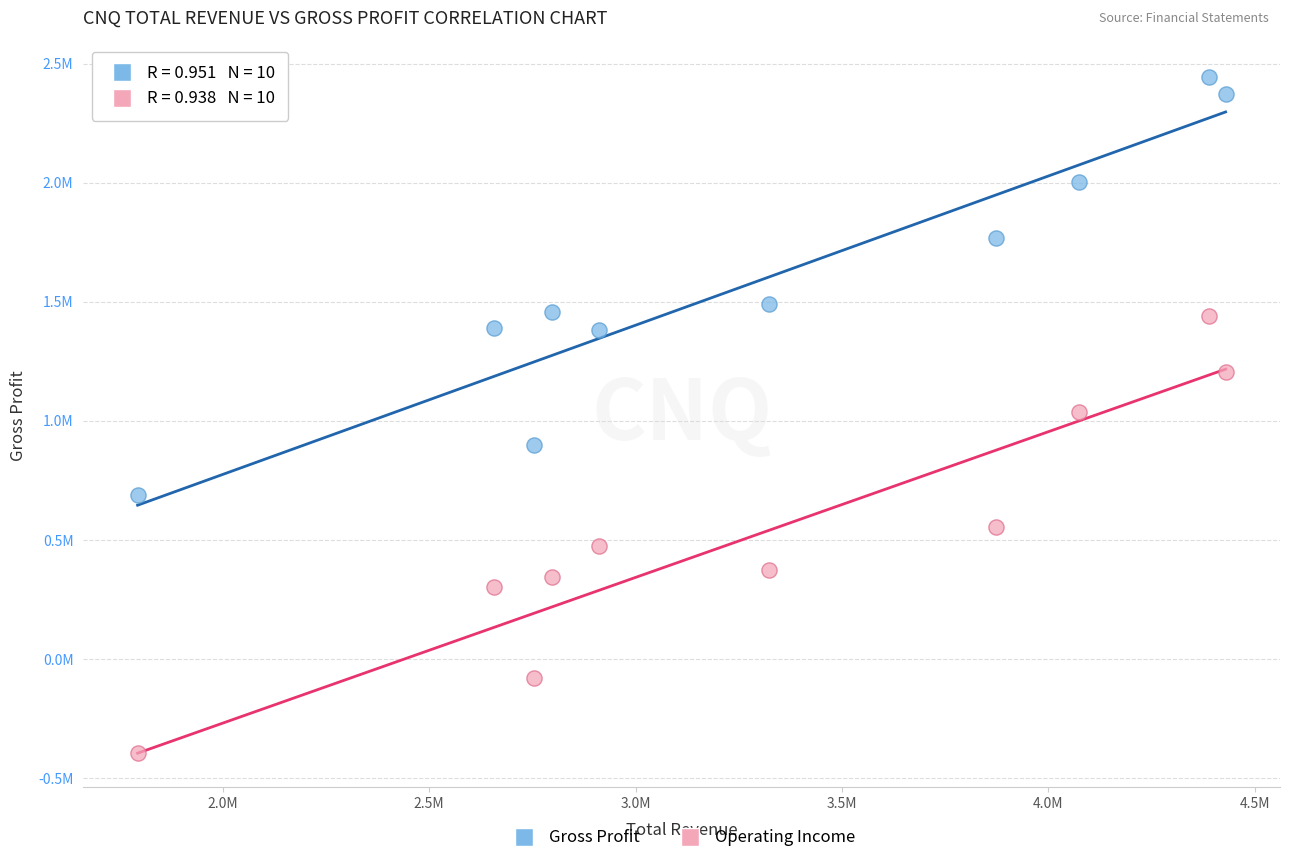

Which series has the widest spread of Y values?

Operating Income